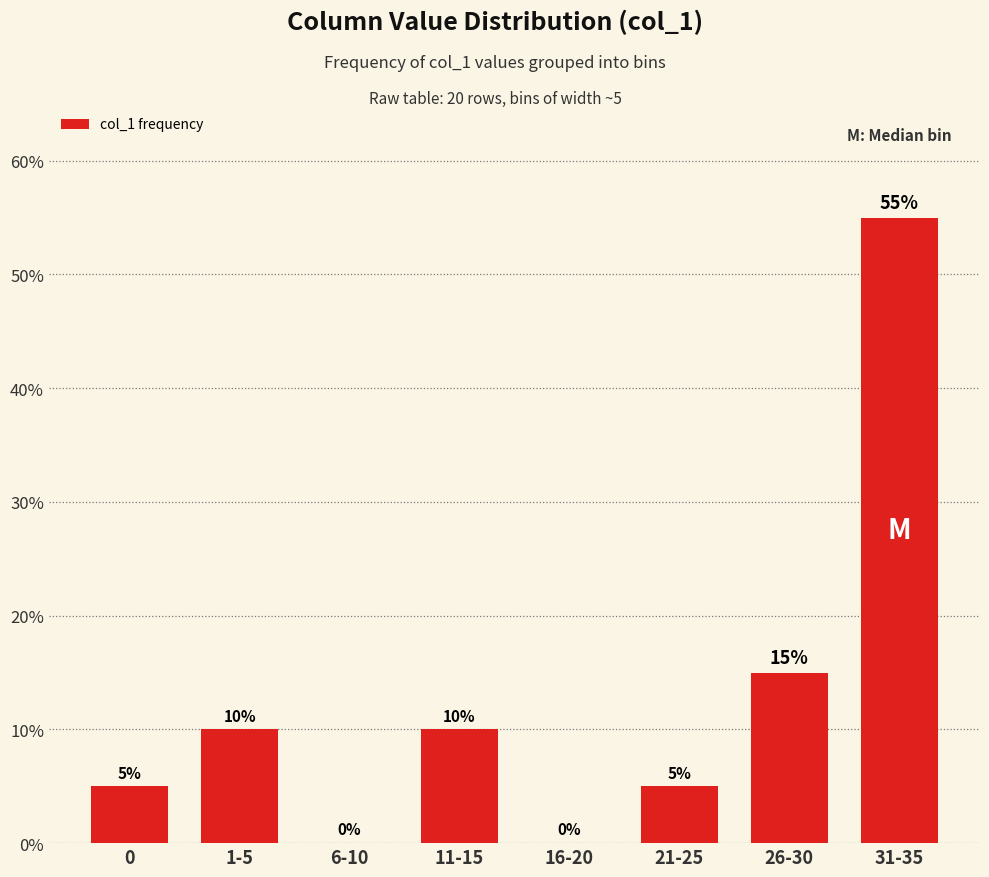

What is the maximum value shown in the chart?

55.0